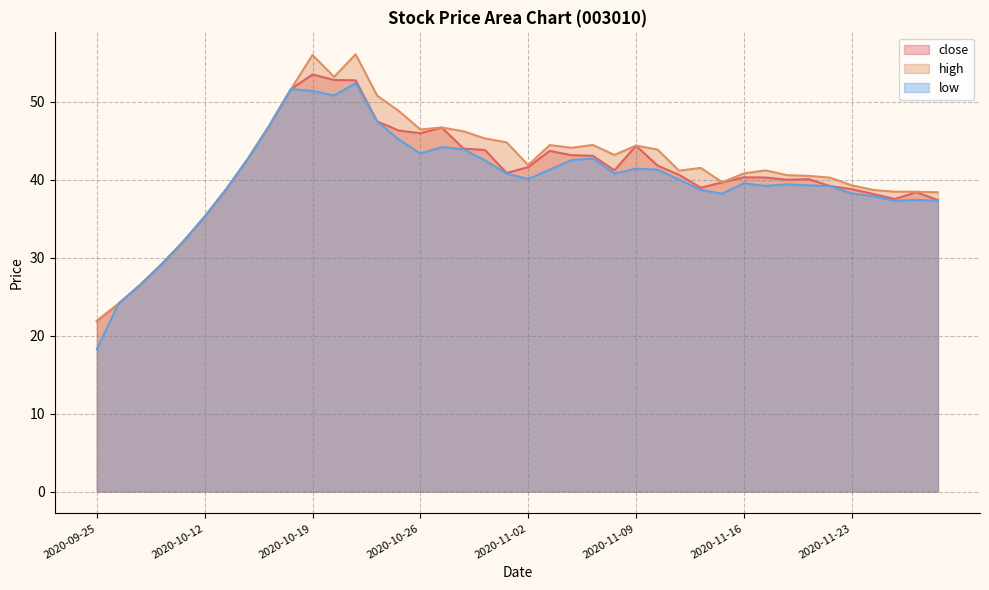

Is the value of close at 2020-11-13 greater than the value of high at 2020-11-16?

No